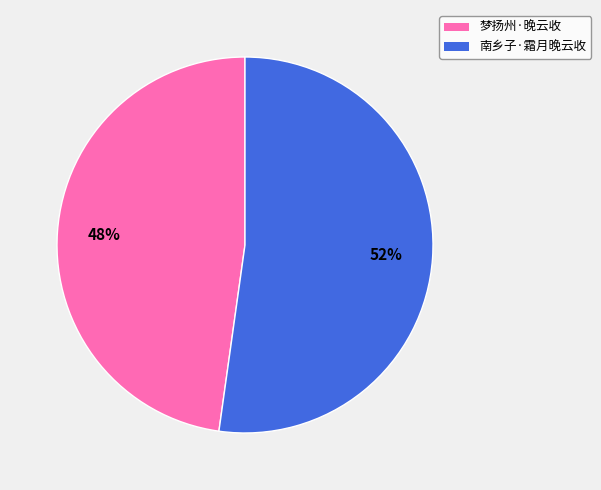

Do 南乡子·霜月晚云收 and 梦扬州·晚云收 together represent more than half of the pie?

Yes